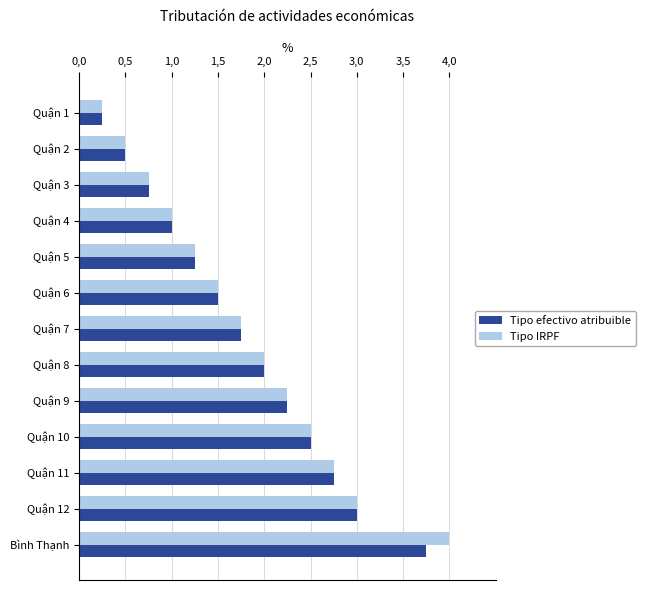

Rank the series by their maximum value, from lowest to highest.

Tipo efectivo atribuible, Tipo IRPF